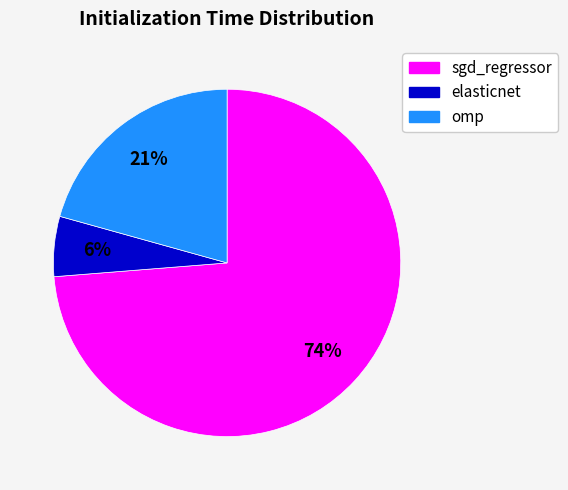

What is the largest slice in the pie chart?

sgd_regressor